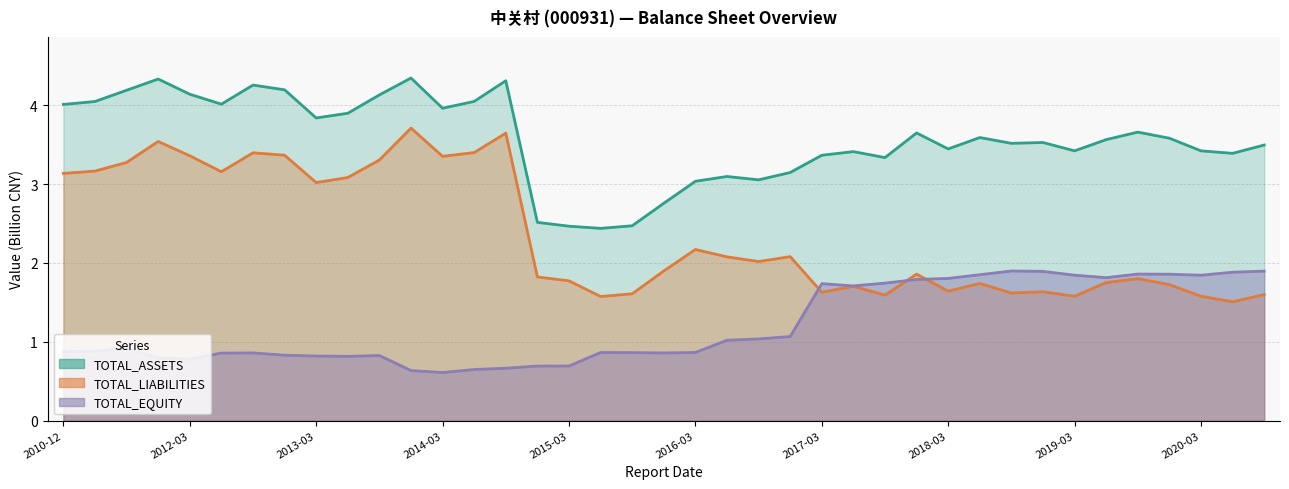

At which category is the sum across all series the highest?

11